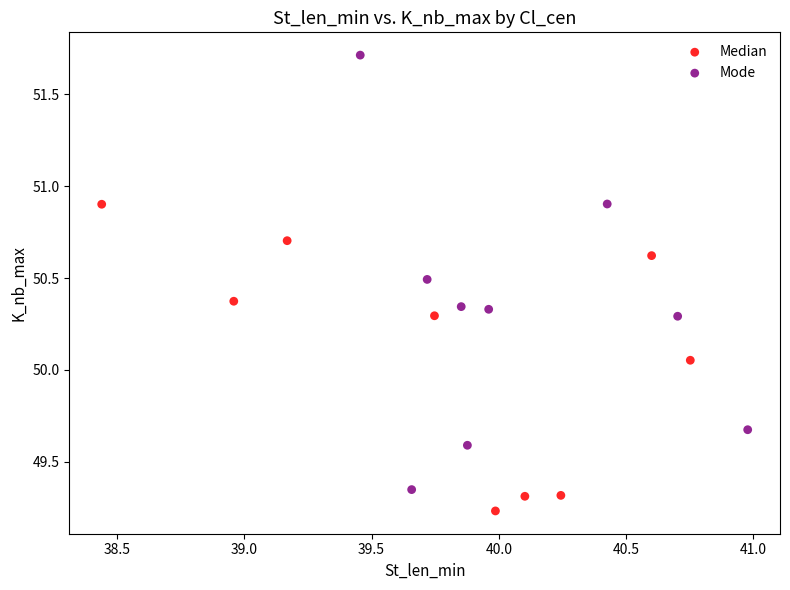

Which series contains the highest Y value?

Mode